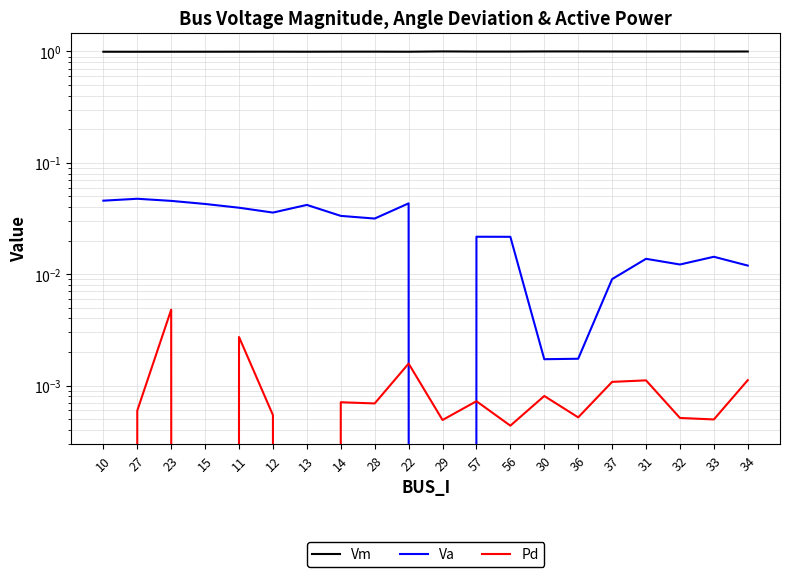

How many positive values does the Pd series have?

17